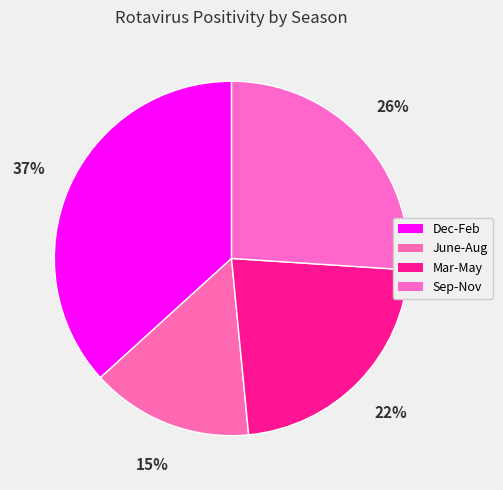

To the nearest percent, what portion does Dec-Feb represent?

37%